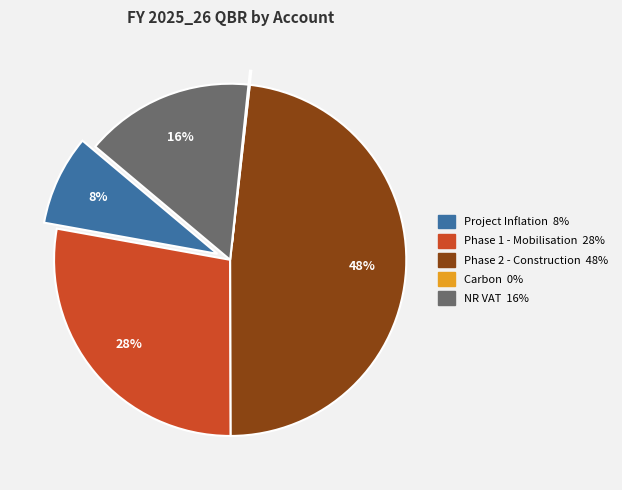

Combined, do NR VAT and Phase 2 - Construction account for over 50%?

Yes